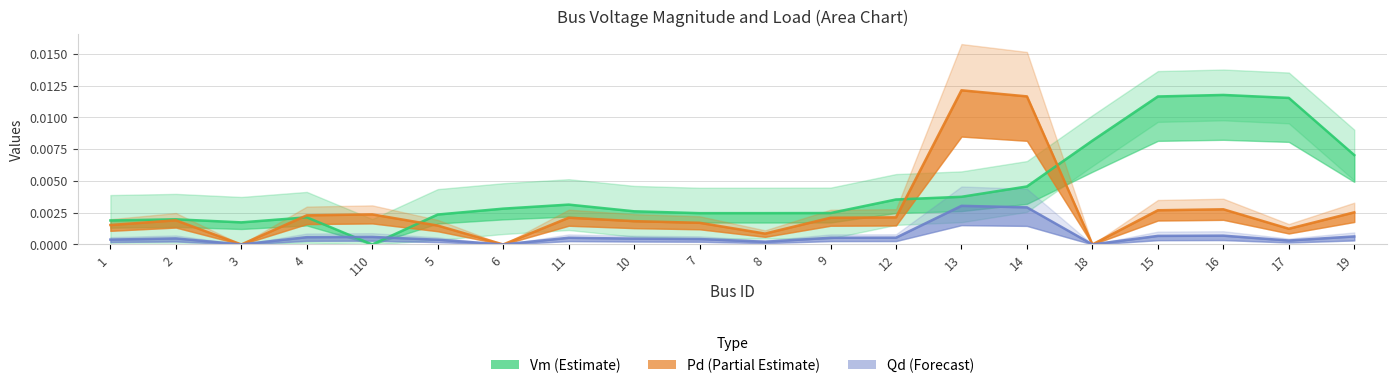

What is the label of the 10th point from the right?

8